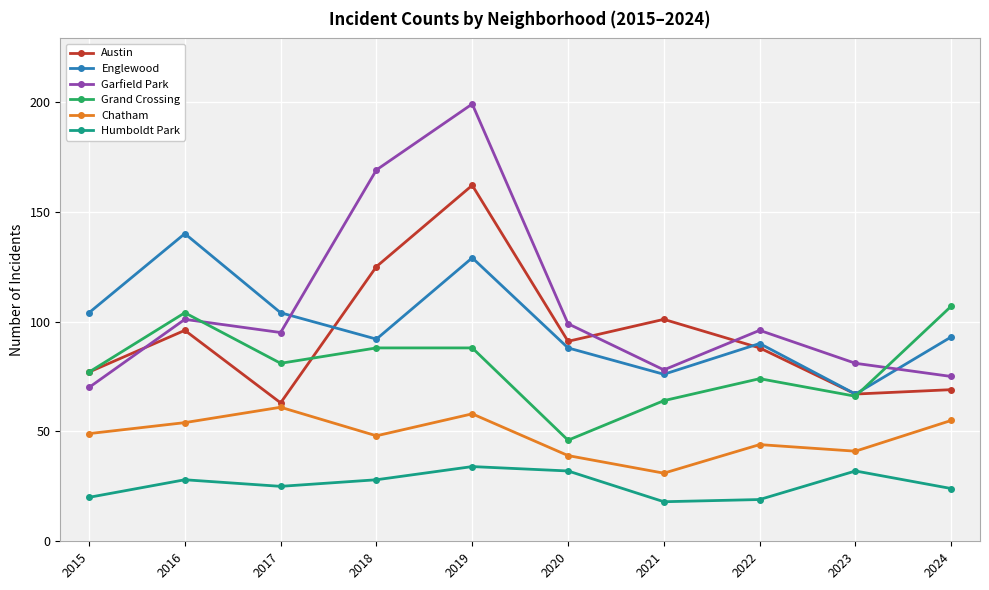

True or false: Grand Crossing and Chatham cross at least once.

False